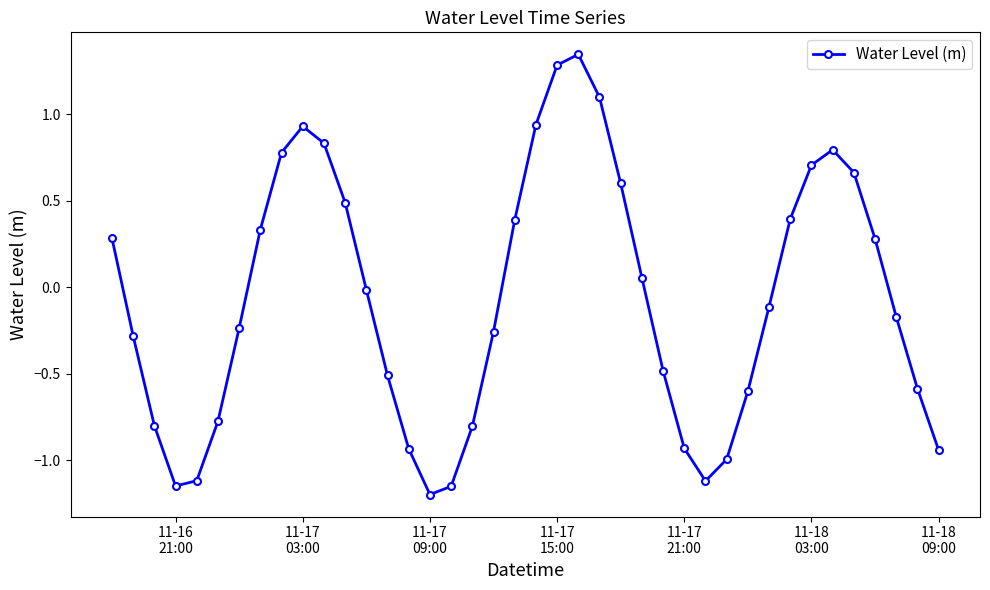

True or false: there are more than 2 points higher than both neighbors.

True